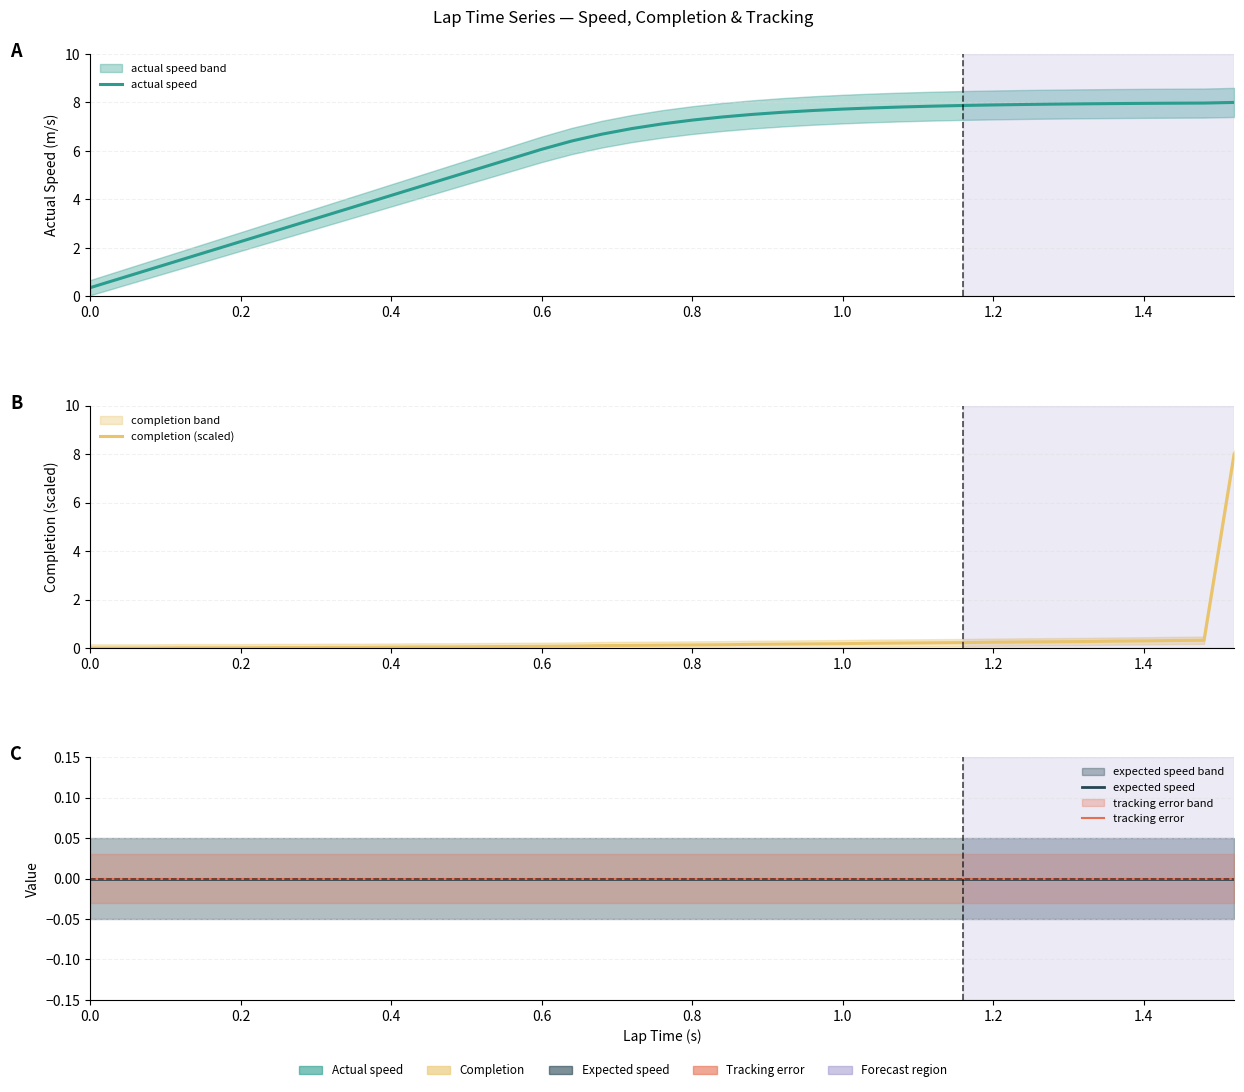

What is the label of the 33rd point from the right?

1.2